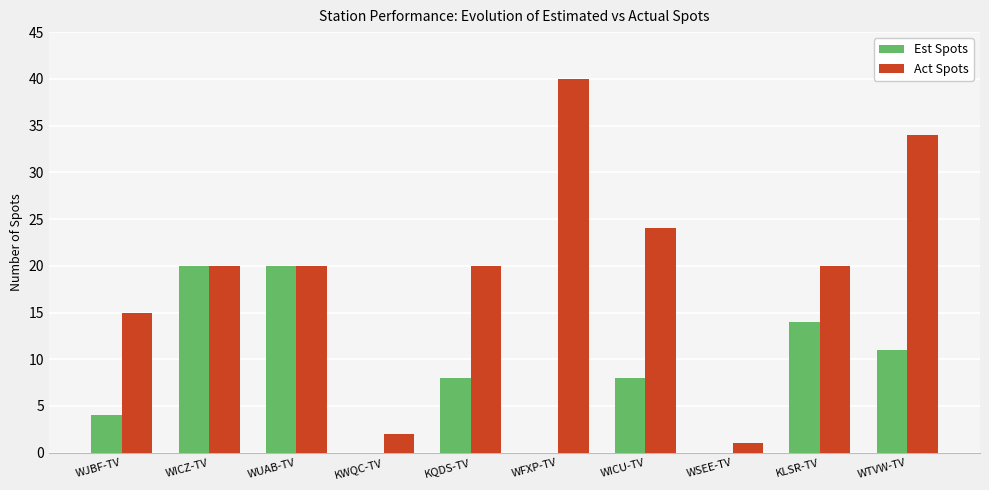

What is the approximate value of Est Spots at WUAB-TV?

20